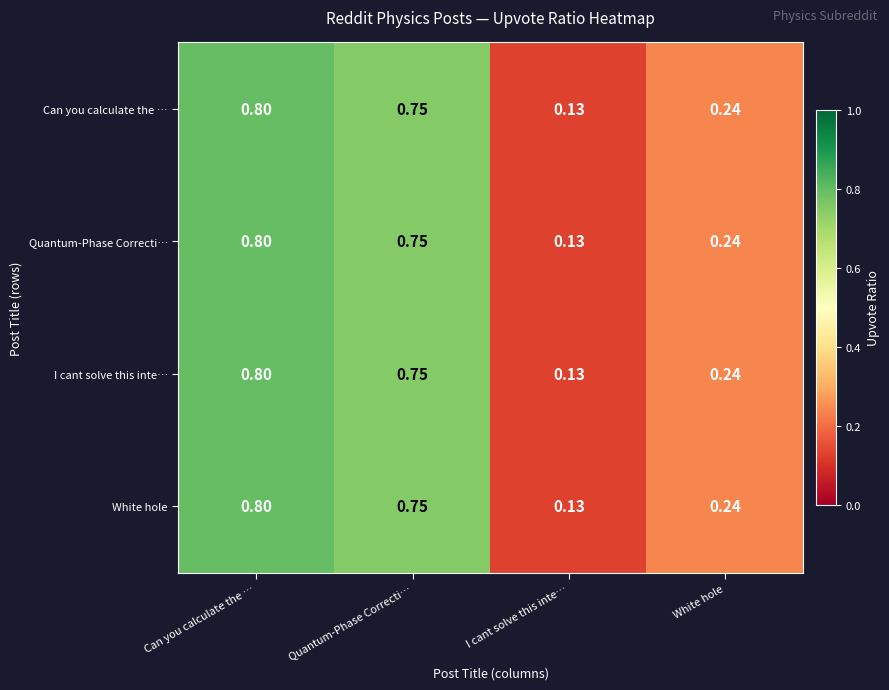

What is the greatest value displayed?

0.8